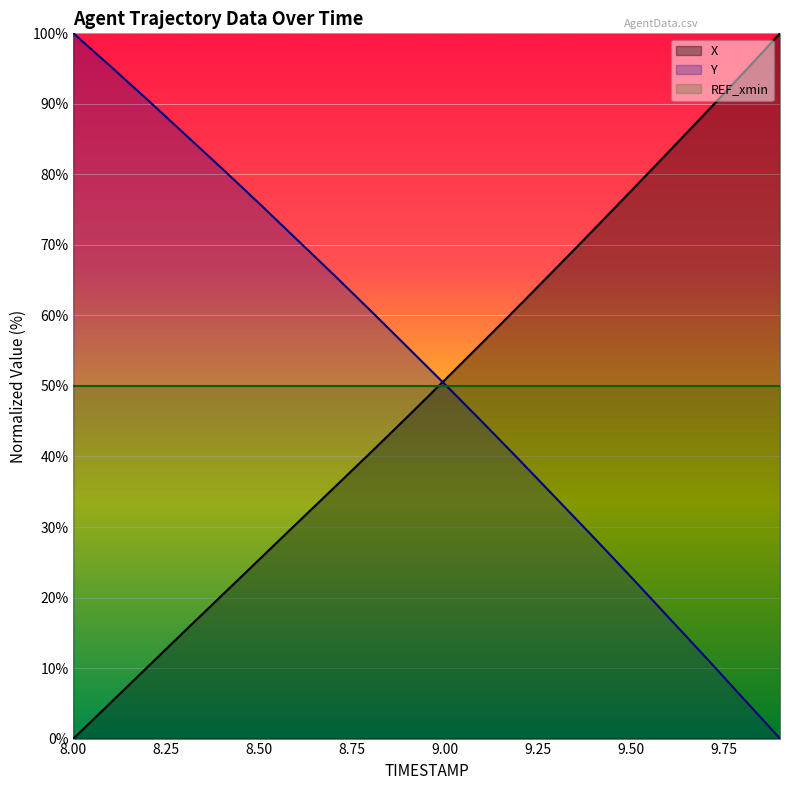

What is the difference between the maximum and minimum values in the Y series?

100.0